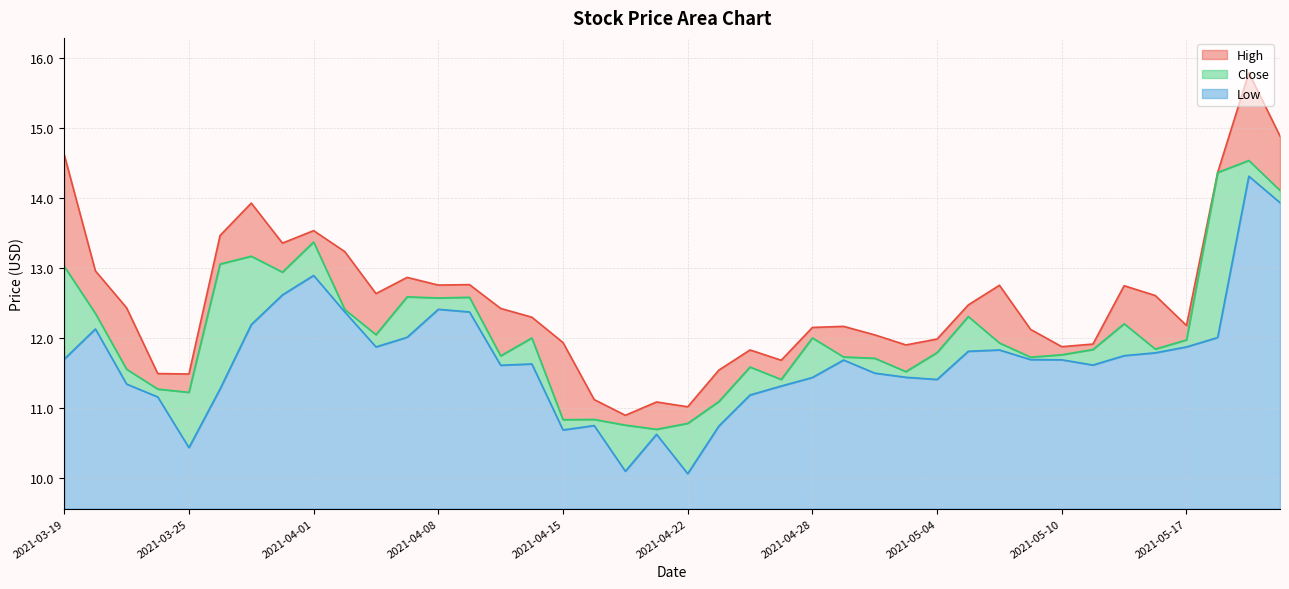

List the labels in order of Low value, largest first.

2021-05-19, 2021-05-20, 2021-04-01, 2021-03-31, 2021-04-08, 2021-04-05, 2021-04-09, 2021-03-30, 2021-03-22, 2021-04-07, 2021-05-18, 2021-04-06, 2021-05-17, 2021-05-06, 2021-05-05, 2021-05-14, 2021-05-12, 2021-03-19, 2021-05-07, 2021-05-10, 2021-04-29, 2021-04-13, 2021-05-11, 2021-04-12, 2021-04-30, 2021-05-03, 2021-04-28, 2021-05-04, 2021-03-23, 2021-04-27, 2021-03-26, 2021-04-26, 2021-03-24, 2021-04-16, 2021-04-23, 2021-04-15, 2021-04-20, 2021-03-25, 2021-04-19, 2021-04-22